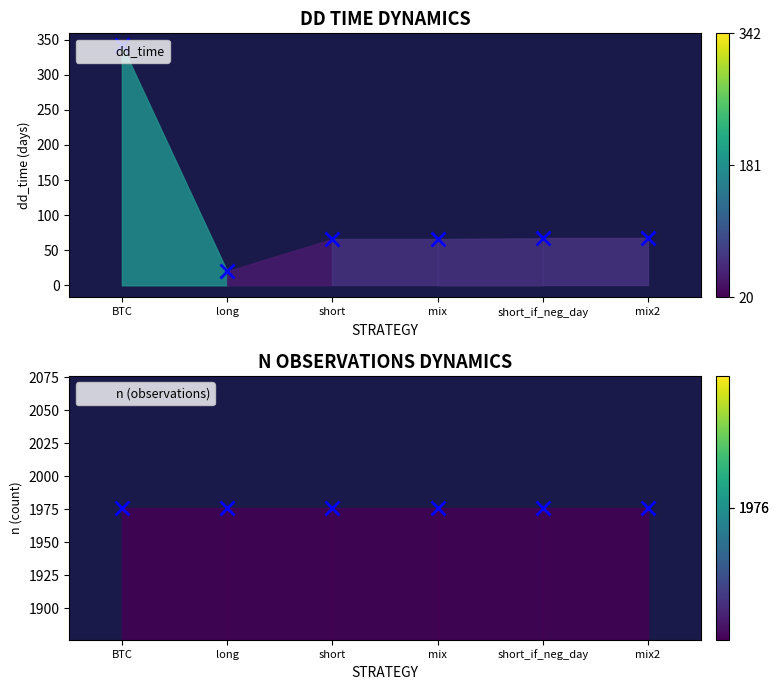

Does the chart have visible grid lines?

No